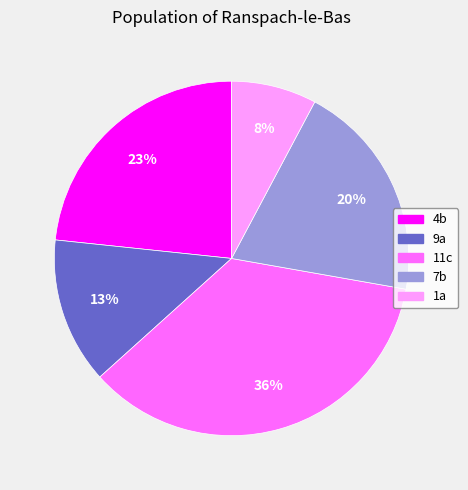

To the nearest percent, what is the combined percentage of 4b and 11c?

59%